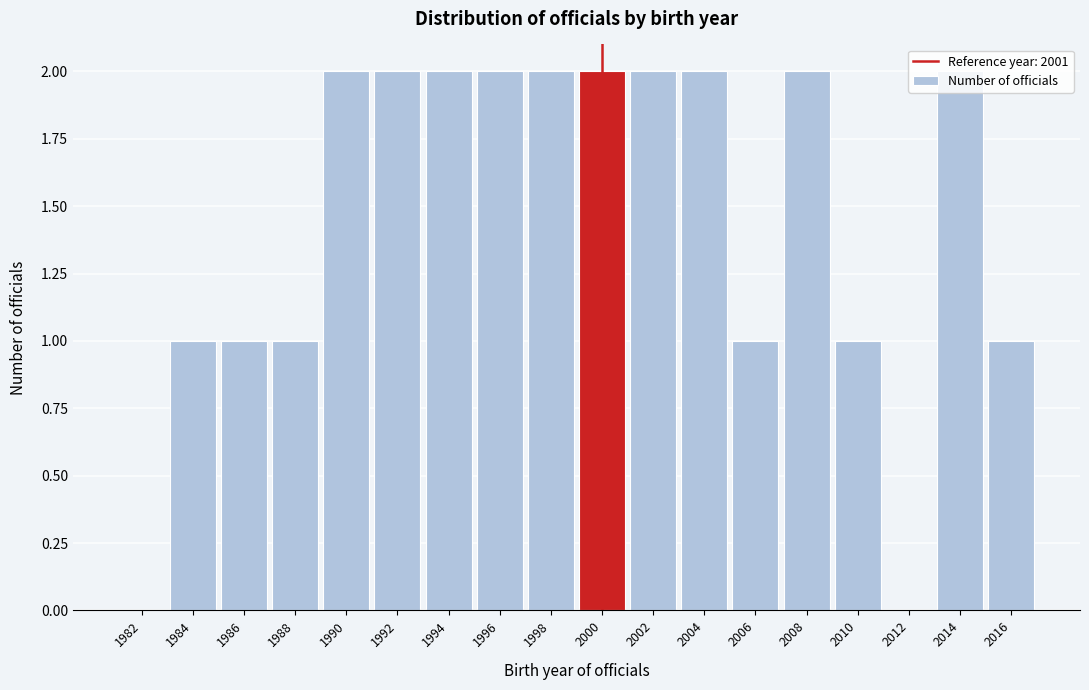

What is the sum of all values?

26